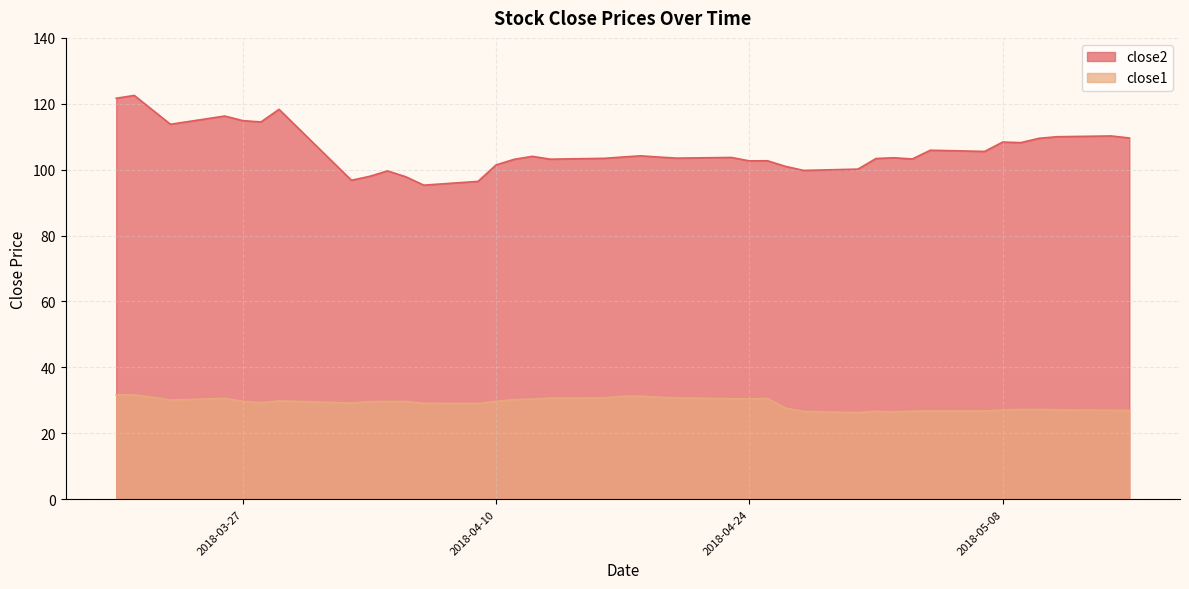

Reading left to right, what are all the values shown in this chart?

close2: 121.7	122.5	118.2	113.8	116.3	114.9	114.5	118.3	96.8	98.0	99.6	97.9	95.3	96.5	101.5	103.2	104.0	103.2	103.5	103.8	104.2	103.8	103.5	103.7	102.7	102.7	101.0	99.8	100.2	103.4	103.6	103.2	105.9	105.5	108.4	108.2	109.5	110.0	110.2	109.6
close1: 31.7	31.6	30.9	30.1	30.6	29.7	29.3	29.8	29.2	29.6	29.7	29.6	29.1	29.0	29.7	30.2	30.4	30.7	30.7	31.2	31.3	30.9	30.7	30.5	30.4	30.6	27.6	26.6	26.3	26.7	26.5	26.7	26.8	26.8	27.0	27.2	27.2	27.1	27.0	26.9